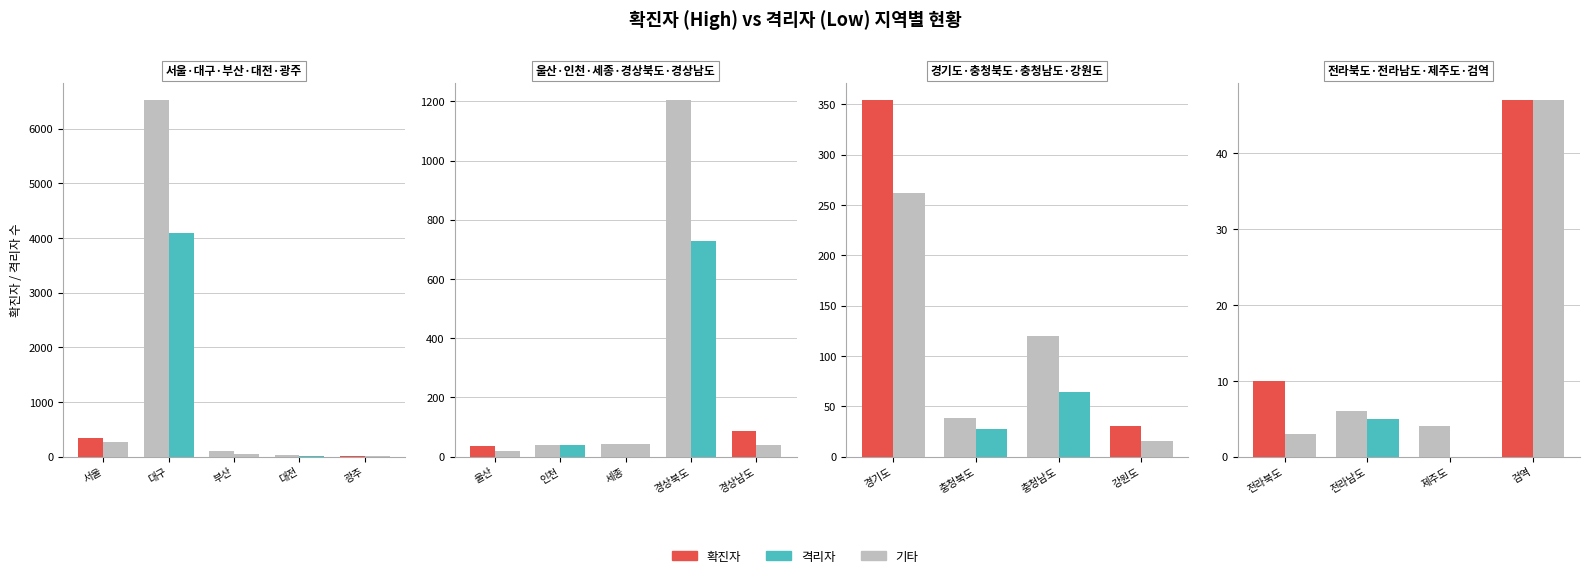

At which category is the sum across all series the highest?

대구